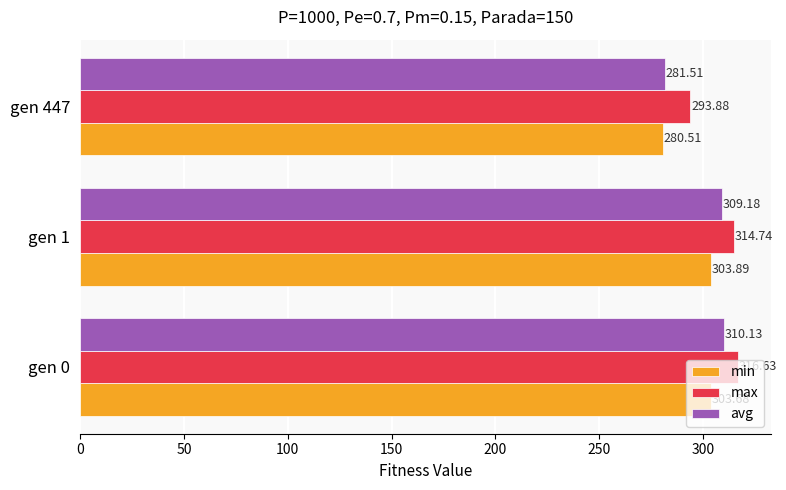

Which series has the largest range (max minus min)?

avg